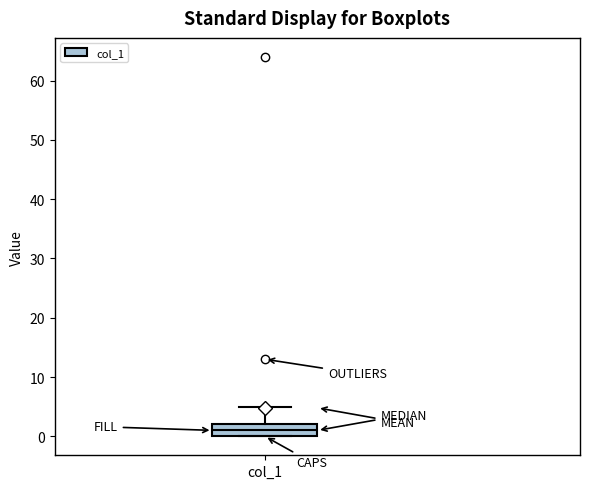

Read this box plot against the y-axis: the position of the median line, the range covered by the box, and the ends of both whiskers. The values are not printed on the chart, so give them approximately, as read against the axis.

median 1, box 0 to 2, whiskers 0 to 5